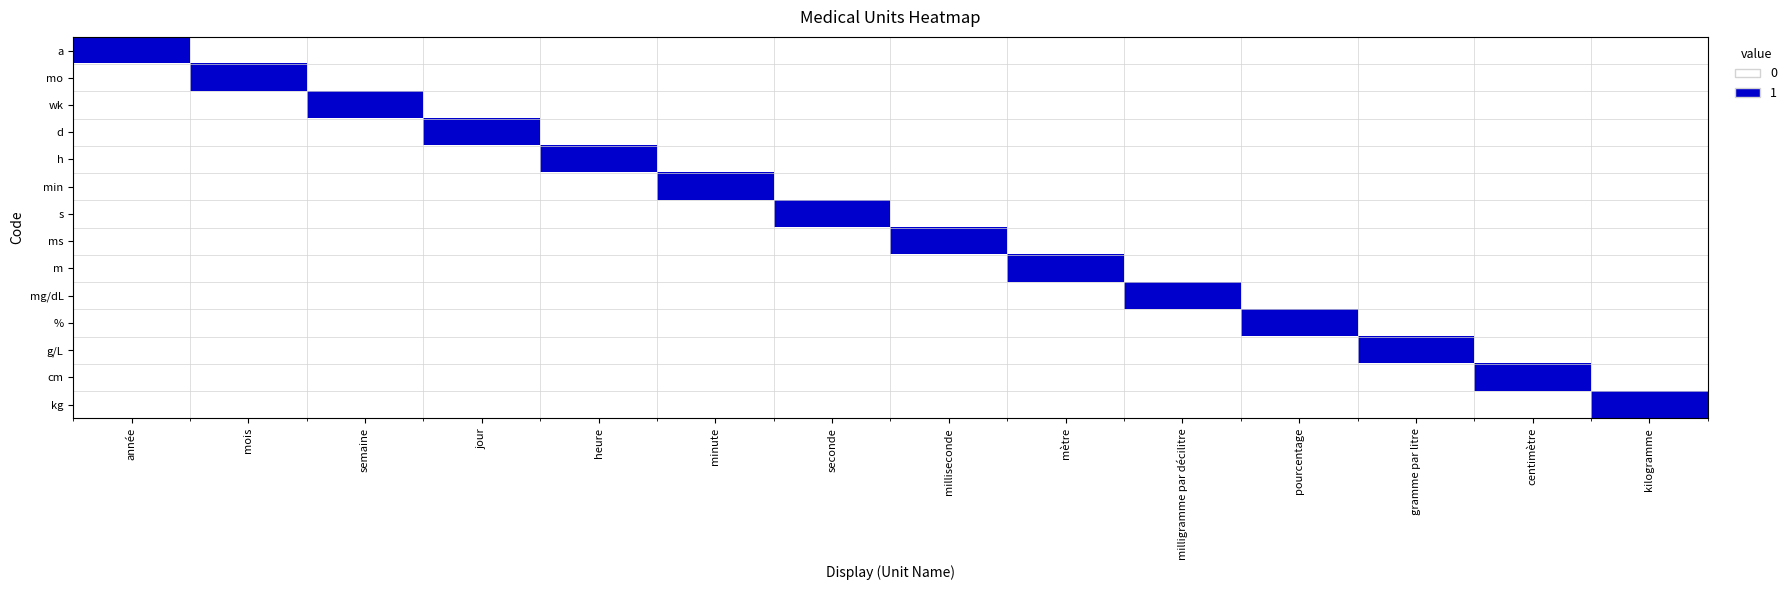

Which series has the widest spread of values?

a